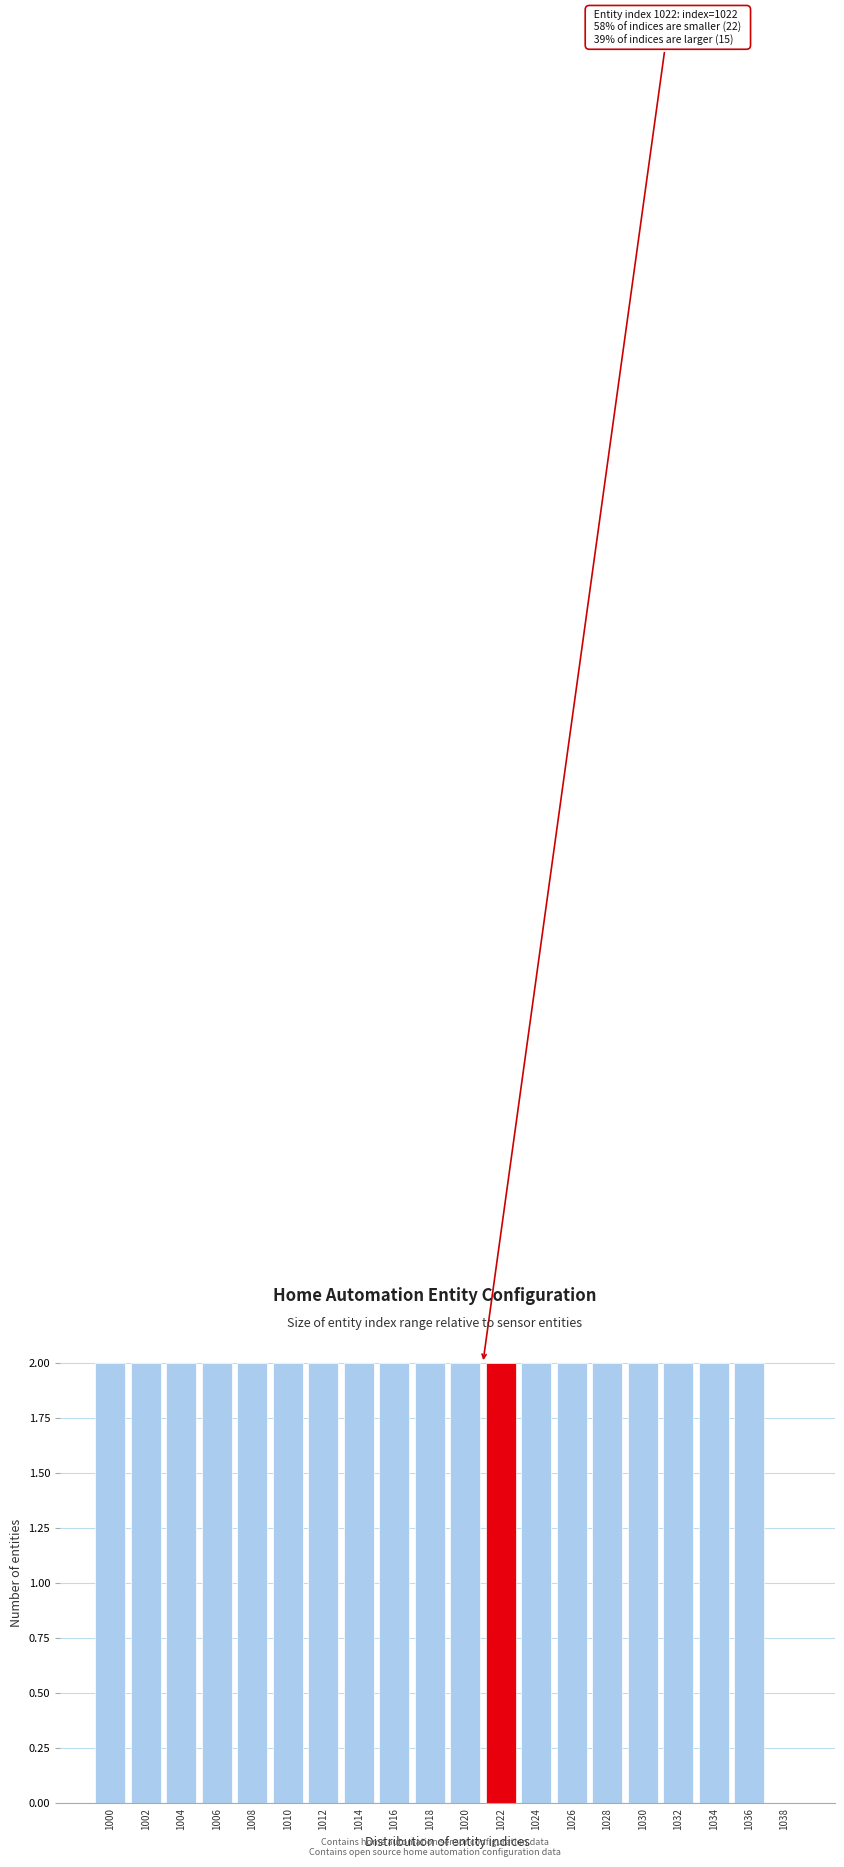

Reading left to right, what are all the values shown in this chart?

1000=2	1002=2	1004=2	1006=2	1008=2	1010=2	1012=2	1014=2	1016=2	1018=2	1020=2	1022=2	1024=2	1026=2	1028=2	1030=2	1032=2	1034=2	1036=2	1038=0